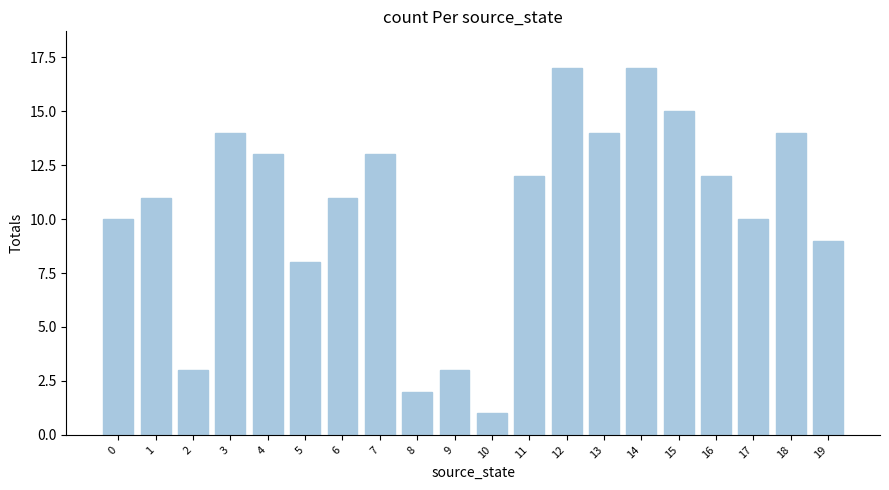

Reading left to right, list all the values displayed in this chart.

0=10	1=11	2=3	3=14	4=13	5=8	6=11	7=13	8=2	9=3	10=1	11=12	12=17	13=14	14=17	15=15	16=12	17=10	18=14	19=9